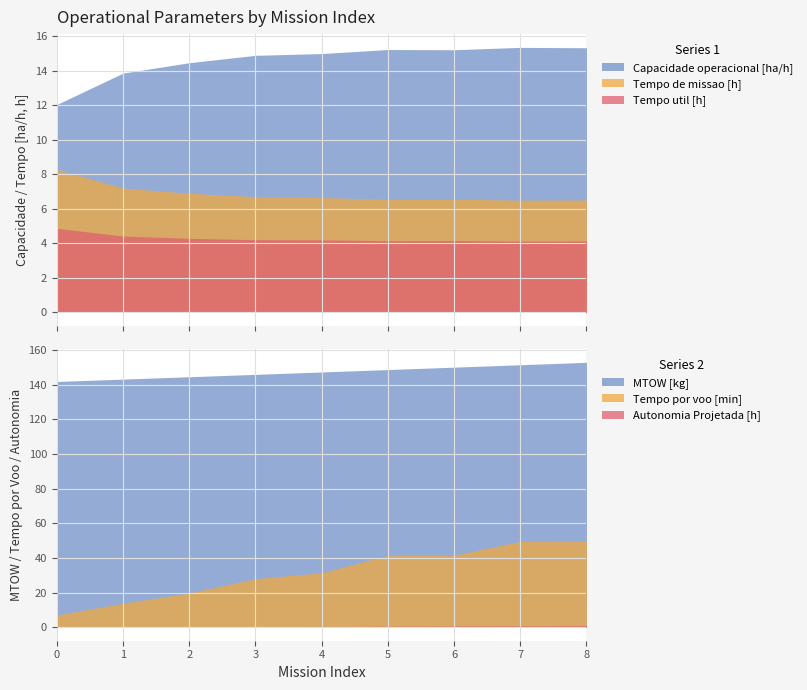

Where is Tempo de missao [h] nearest to the value 7?

2